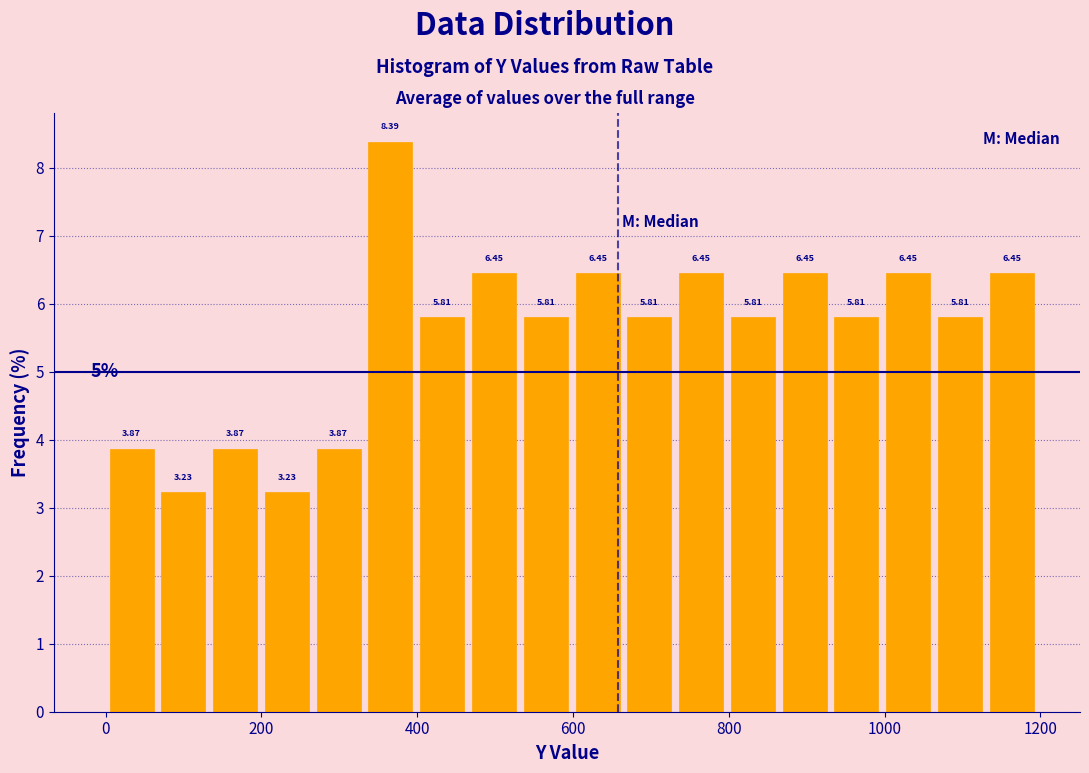

Around what value on the x-axis is the tallest bar? Give the approximate position of its centre, as read against the axis.

360